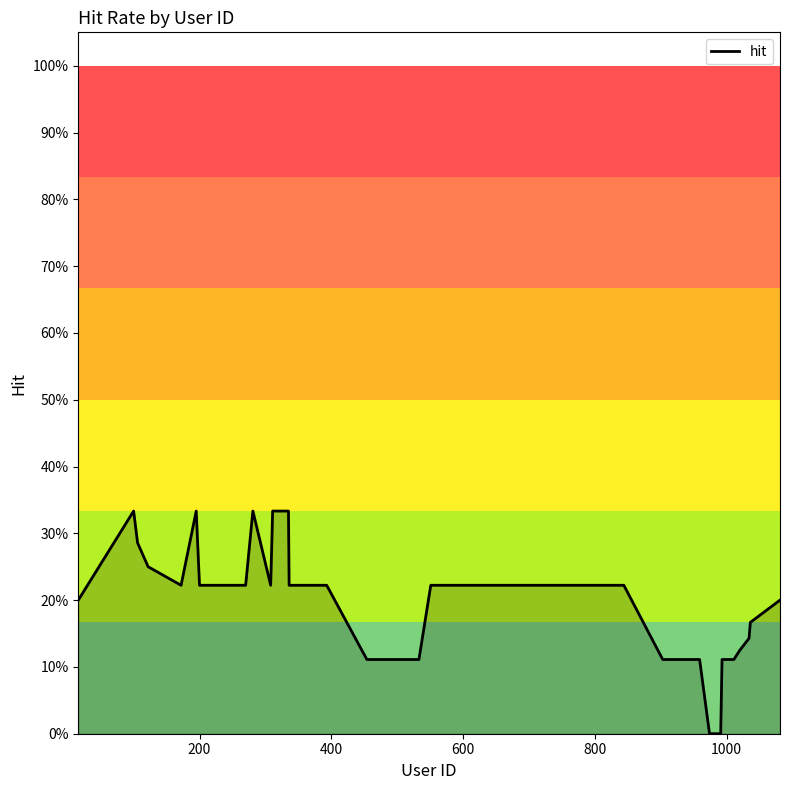

Does the chart display data point markers on the line(s)?

No